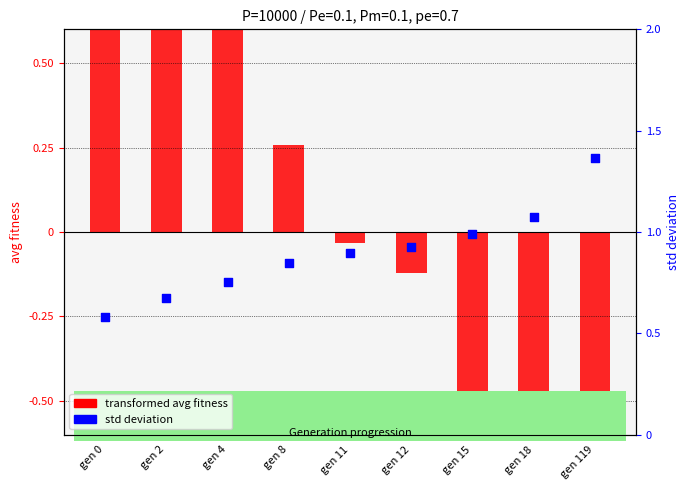

Which series reaches the maximum Y coordinate?

transformed avg fitness